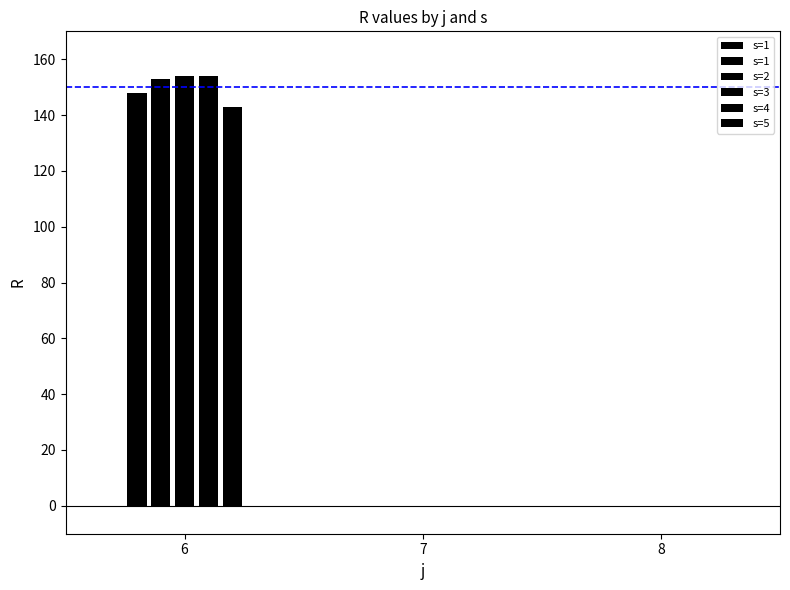

What is the difference between the maximum and minimum values in the s=2 series?

153